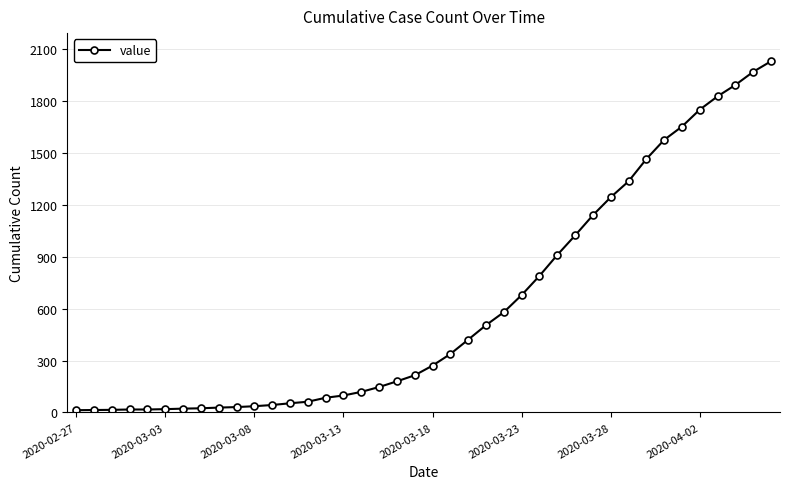

What is the difference between the maximum and minimum values?

2019